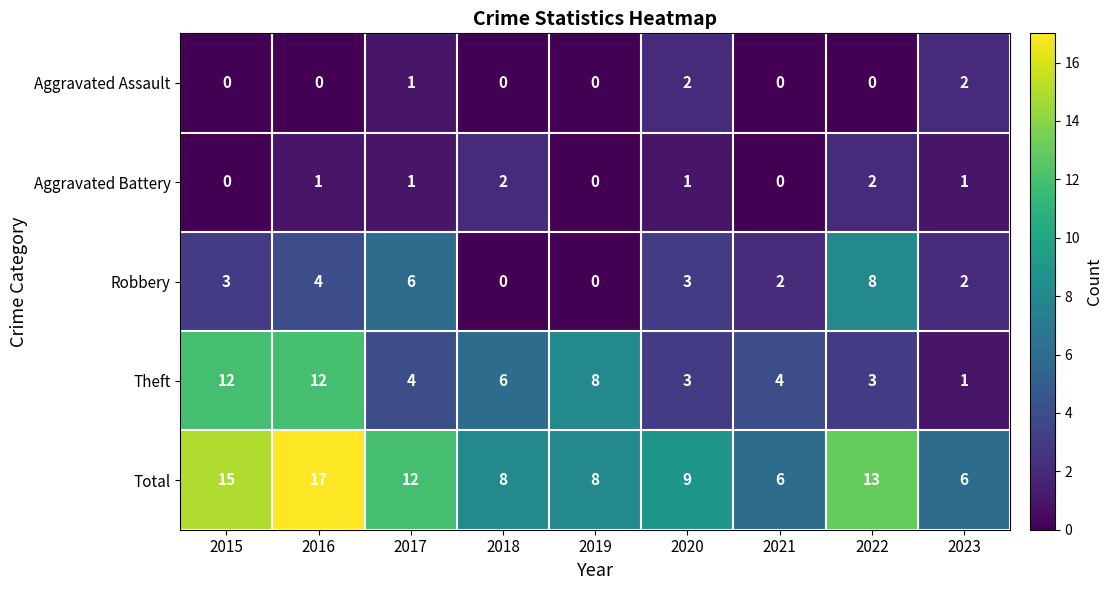

Count the number of data series in this chart.

5